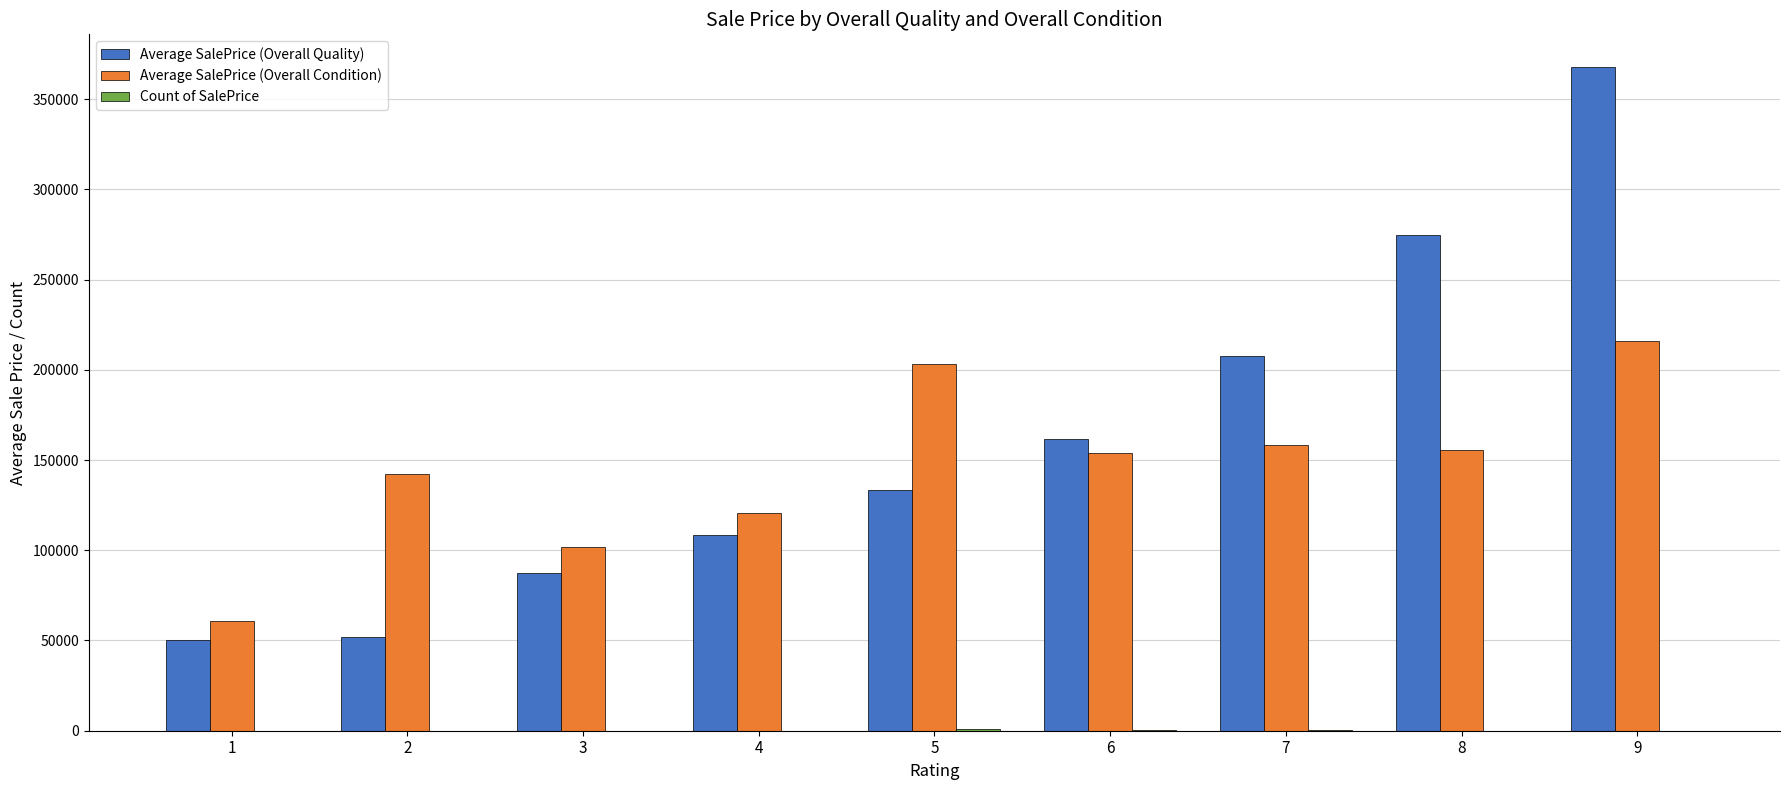

What is the sum of the Average SalePrice (Overall Condition) values at 6 and 8?

309613.3